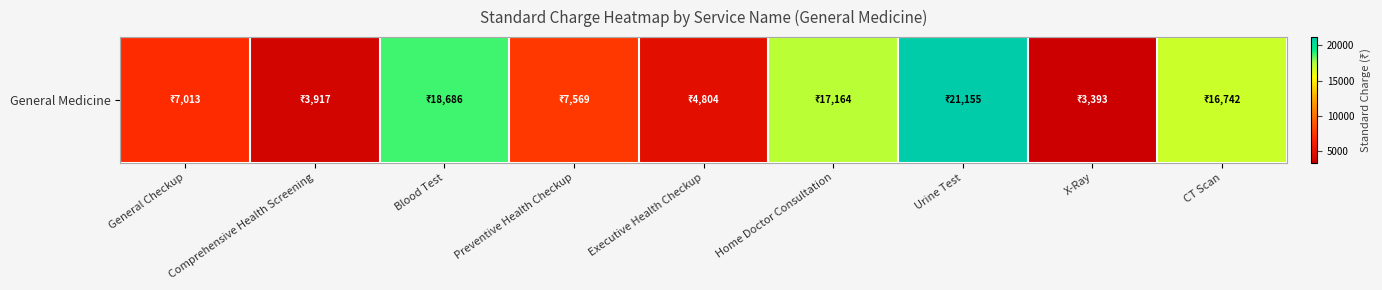

How many data points are above 7568?

5